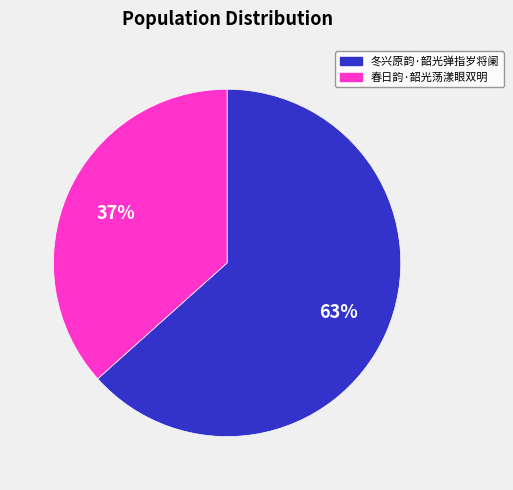

Is it true that 冬兴原韵·韶光弹指岁将阑 is 63% of the pie?

True